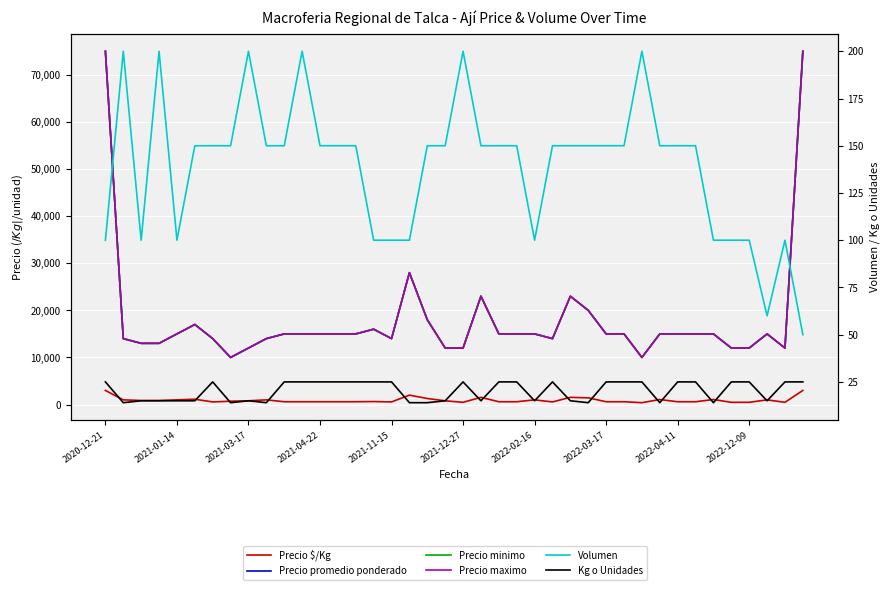

Which category has the lowest value across all series?

2021-01-14